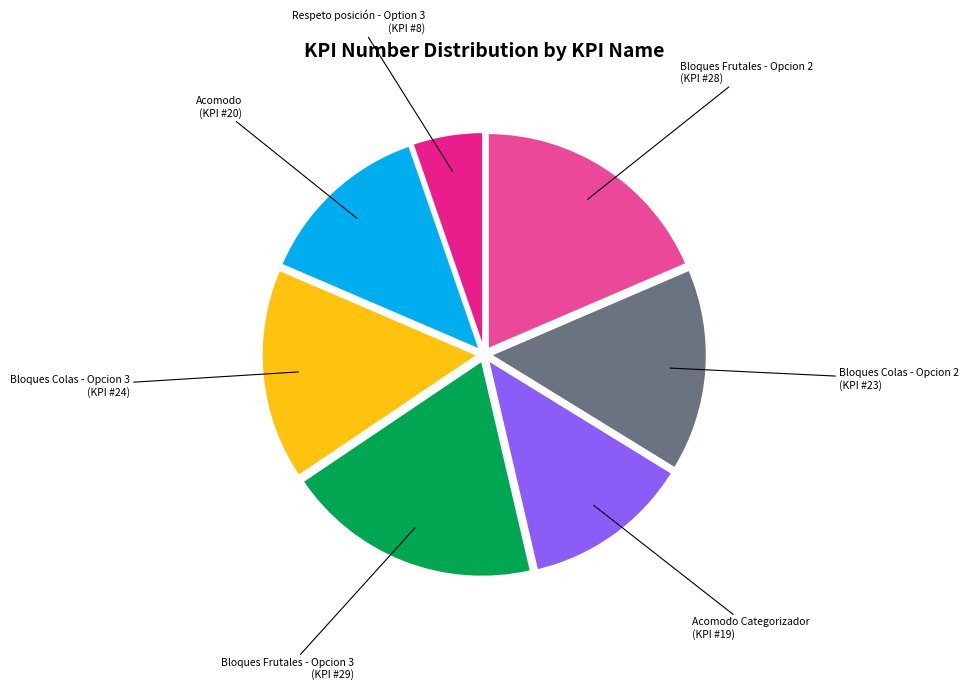

Rank the categories by value from highest to lowest.

Bloques Frutales - Opcion 3, Bloques Frutales - Opcion 2, Bloques Colas - Opcion 3, Bloques Colas - Opcion 2, Acomodo, Acomodo Categorizador, Respeto posición - Option 3